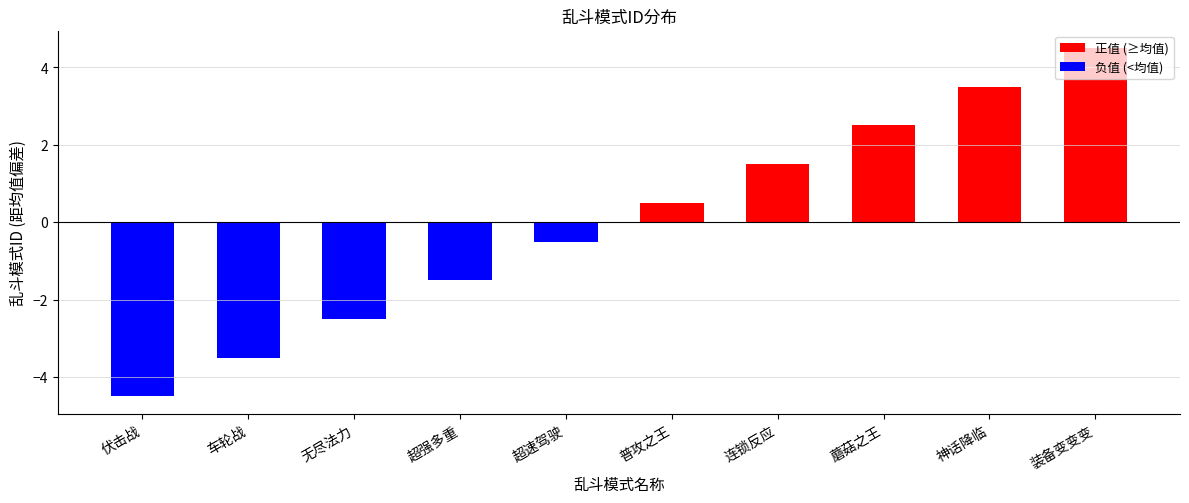

How many distinct data groups are displayed?

1